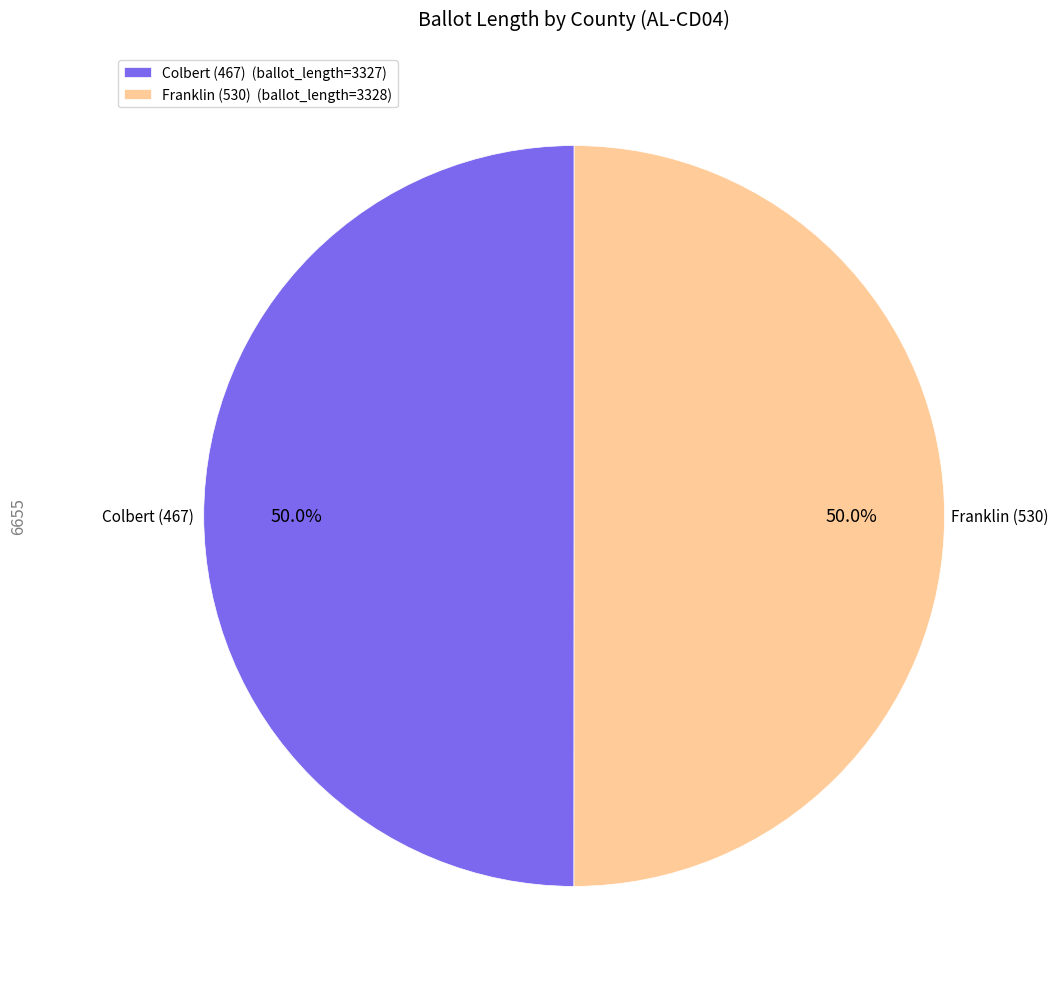

To the nearest percent, what is the average slice percentage?

50%